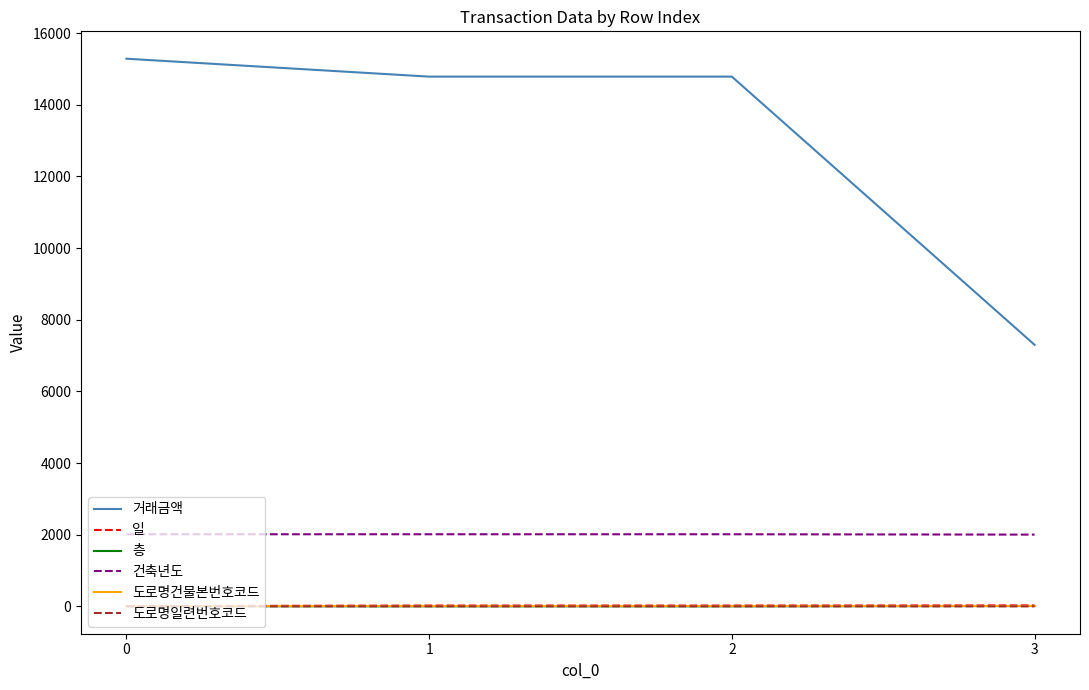

What is the maximum value shown in the chart?

15286